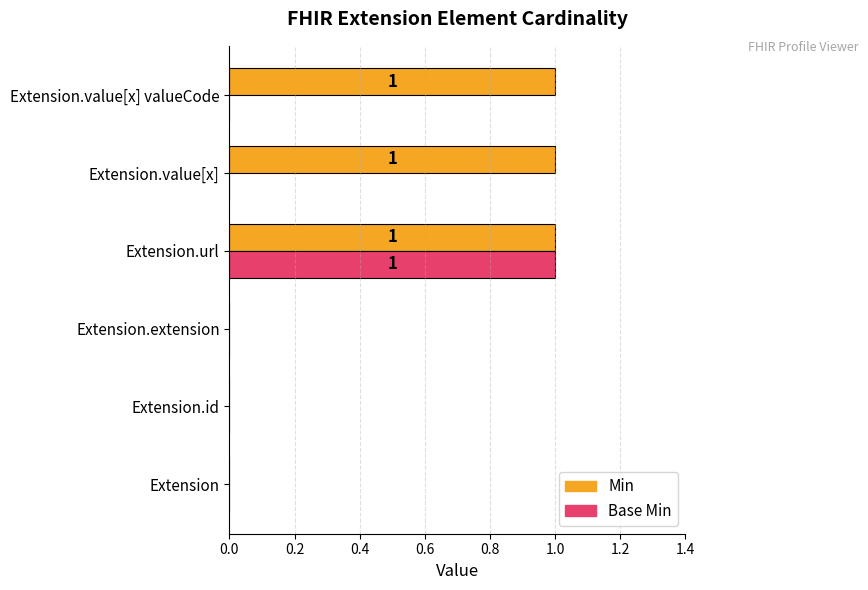

At which category is the sum across all series the highest?

Extension.url